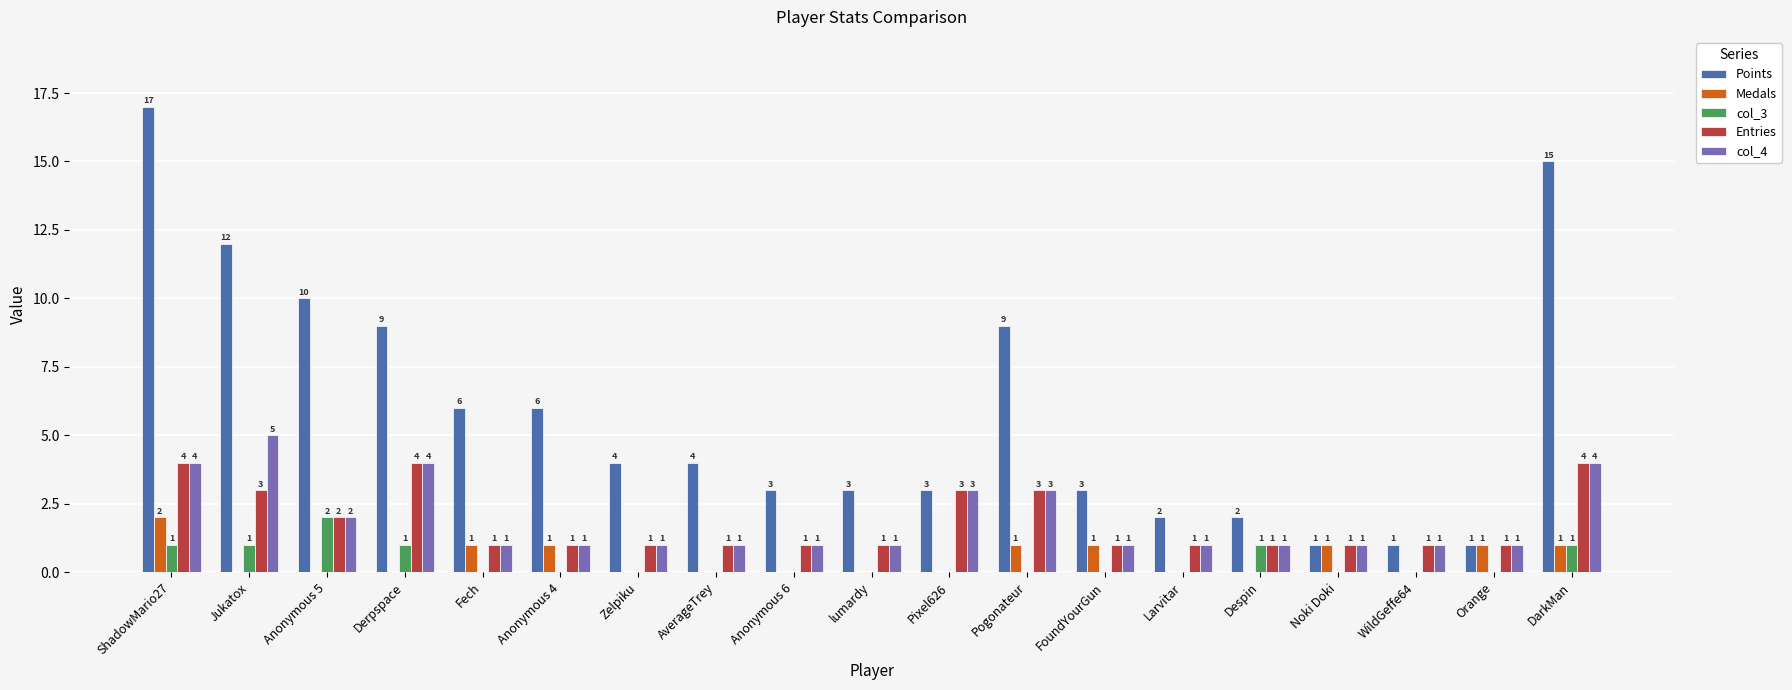

What is the sum of the Entries values at DarkMan and FoundYourGun?

5